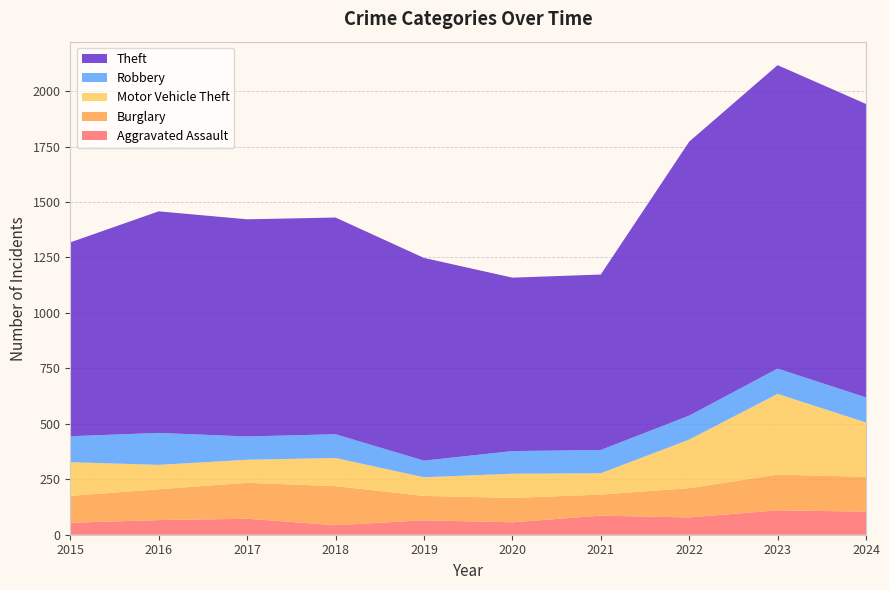

Reading right to left, transcribe all the data shown in this chart.

Aggravated Assault: 2024=104	2023=110	2022=78	2021=86	2020=56	2019=65	2018=43	2017=72	2016=66	2015=54
Burglary: 2024=157	2023=161	2022=132	2021=95	2020=110	2019=110	2018=176	2017=162	2016=139	2015=121
Motor Vehicle Theft: 2024=245	2023=364	2022=219	2021=96	2020=109	2019=84	2018=127	2017=104	2016=110	2015=152
Robbery: 2024=113	2023=114	2022=108	2021=105	2020=102	2019=75	2018=107	2017=105	2016=144	2015=117
Theft: 2024=1323	2023=1368	2022=1235	2021=791	2020=782	2019=914	2018=977	2017=979	2016=999	2015=874